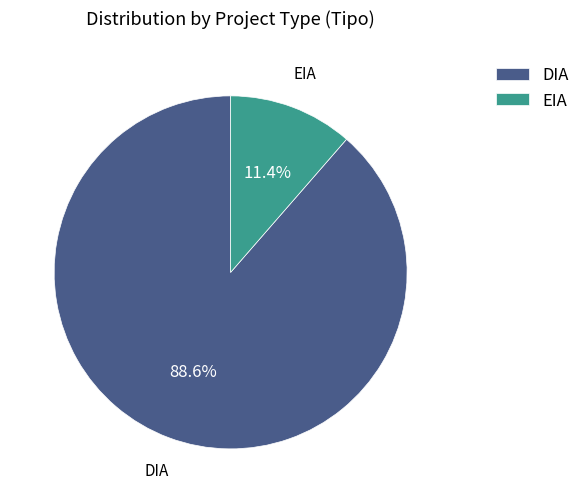

Count the number of slices in the pie.

2